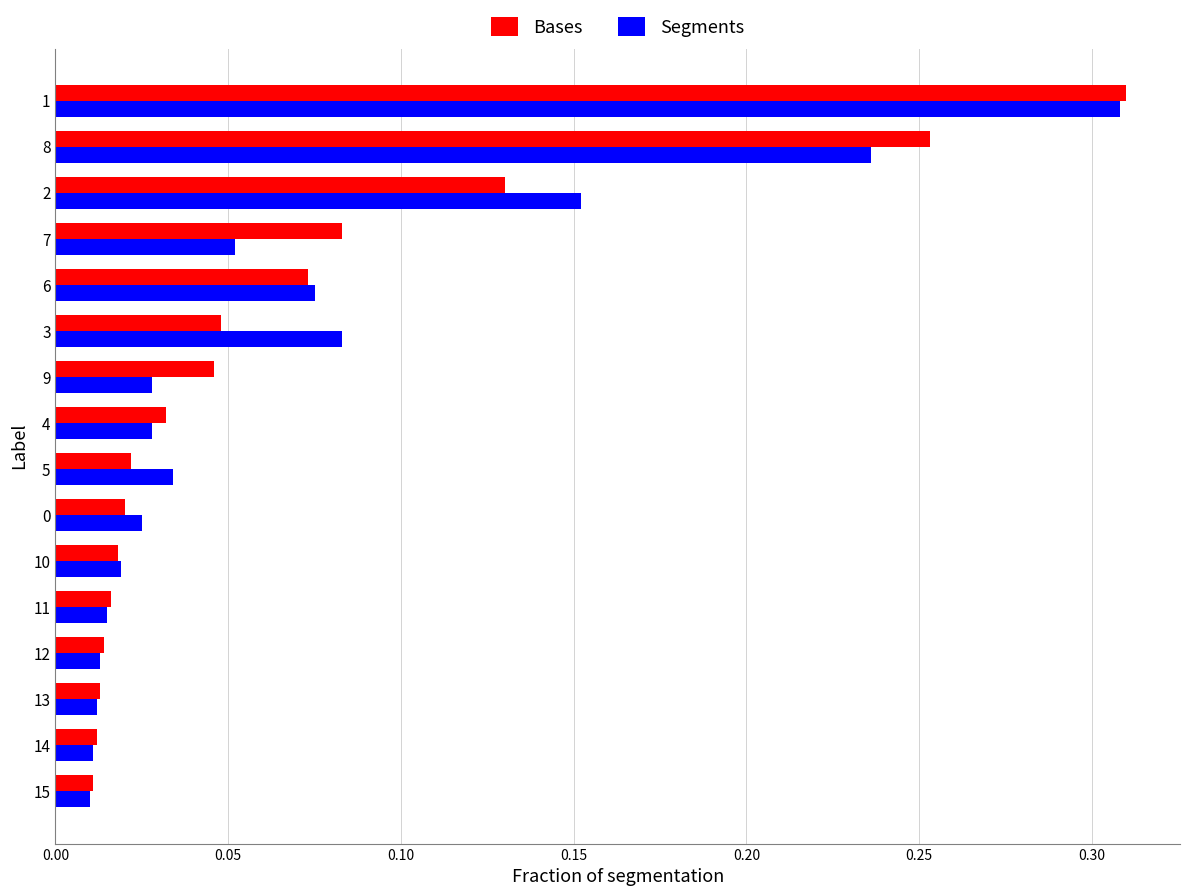

The Bases series shows 0.2 at 13. True or false?

False